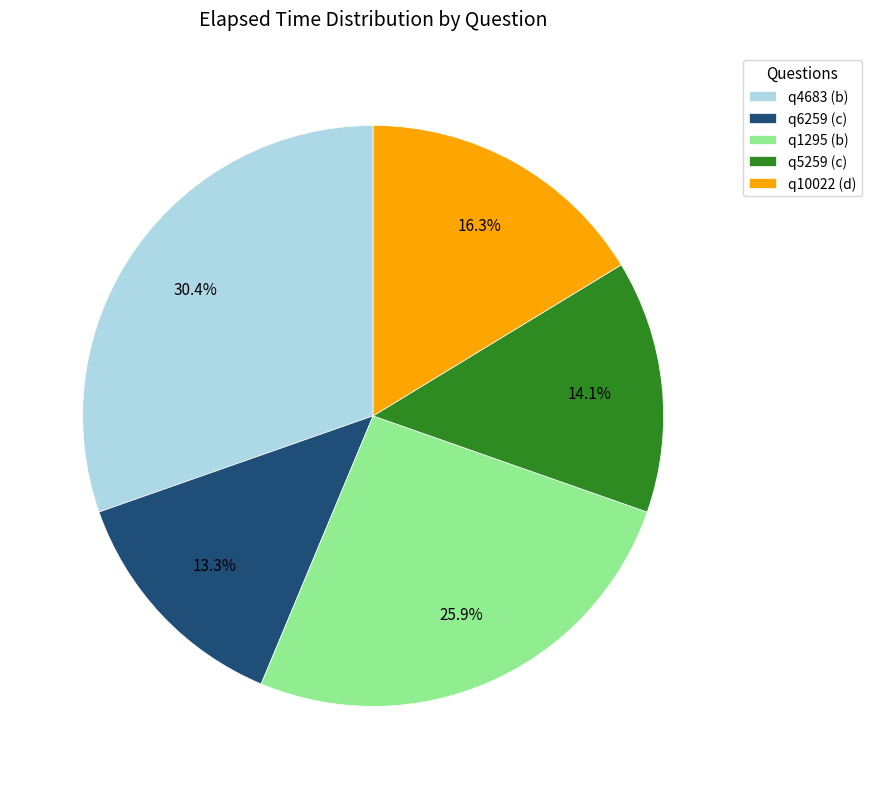

To the nearest percent, what is the combined percentage of q10022 (d) and q6259 (c)?

30%